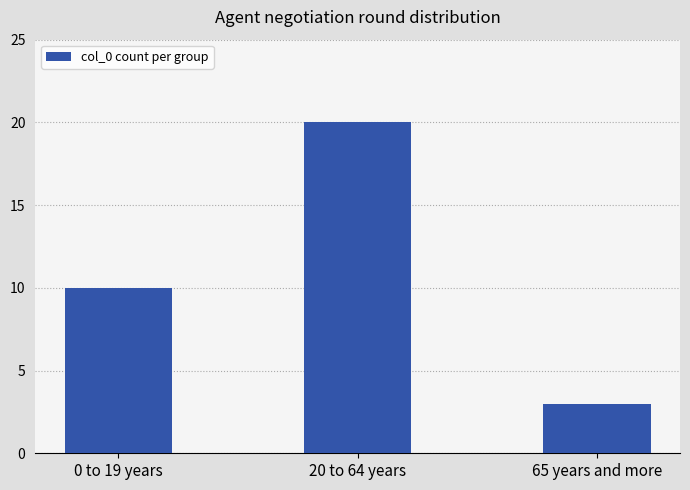

Reading left to right, transcribe all the data shown in this chart.

0 to 19 years=10	20 to 64 years=20	65 years and more=3